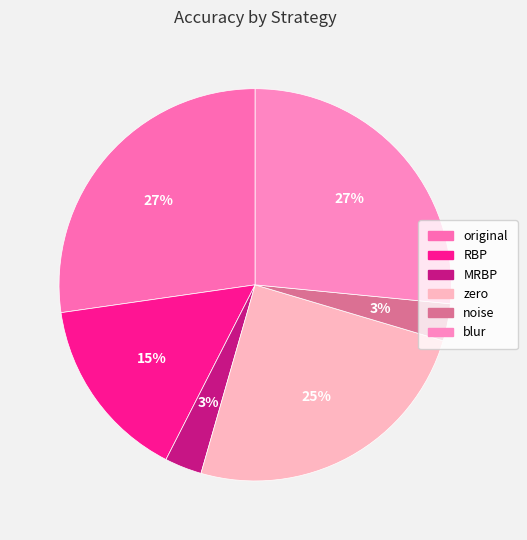

What is the largest slice in the pie chart?

original